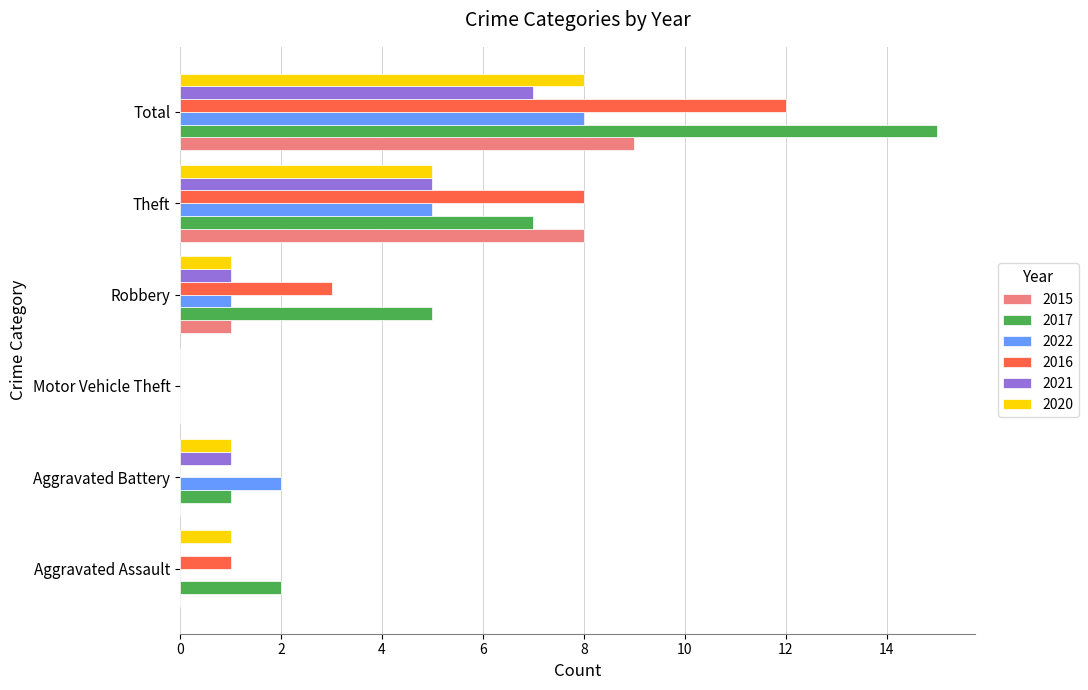

Is it true that 2015 equals 1 at Robbery?

True